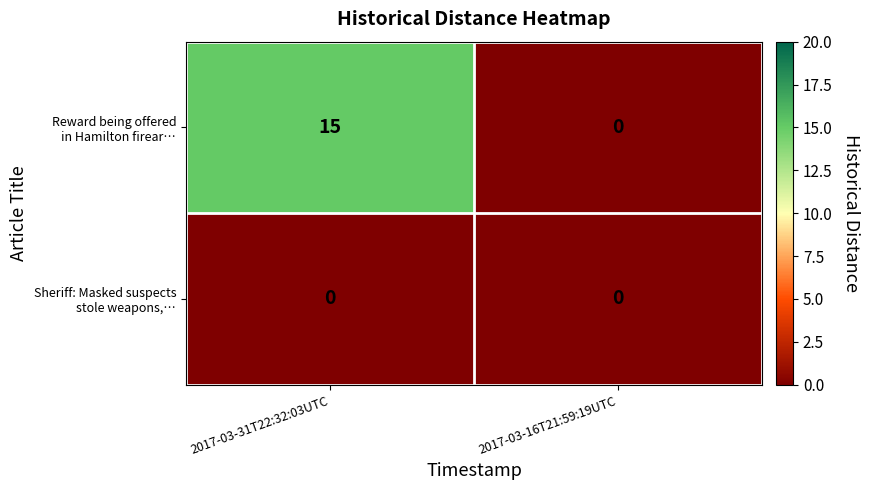

At which category is the sum across all series the highest?

2017-03-31T22:32:03UTC